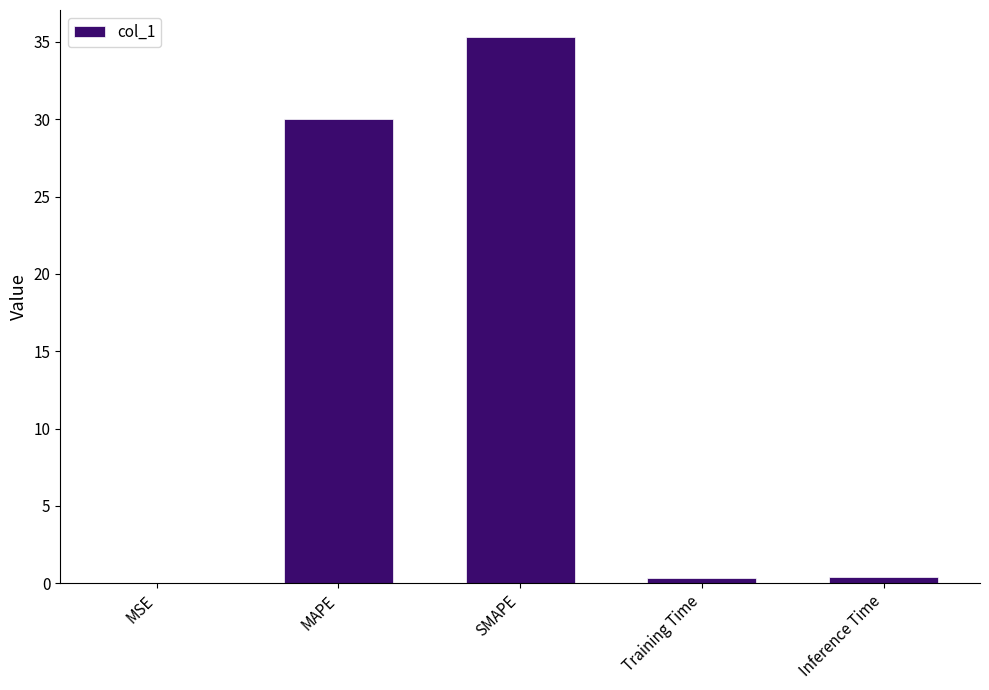

Read the value at Training Time.

0.3